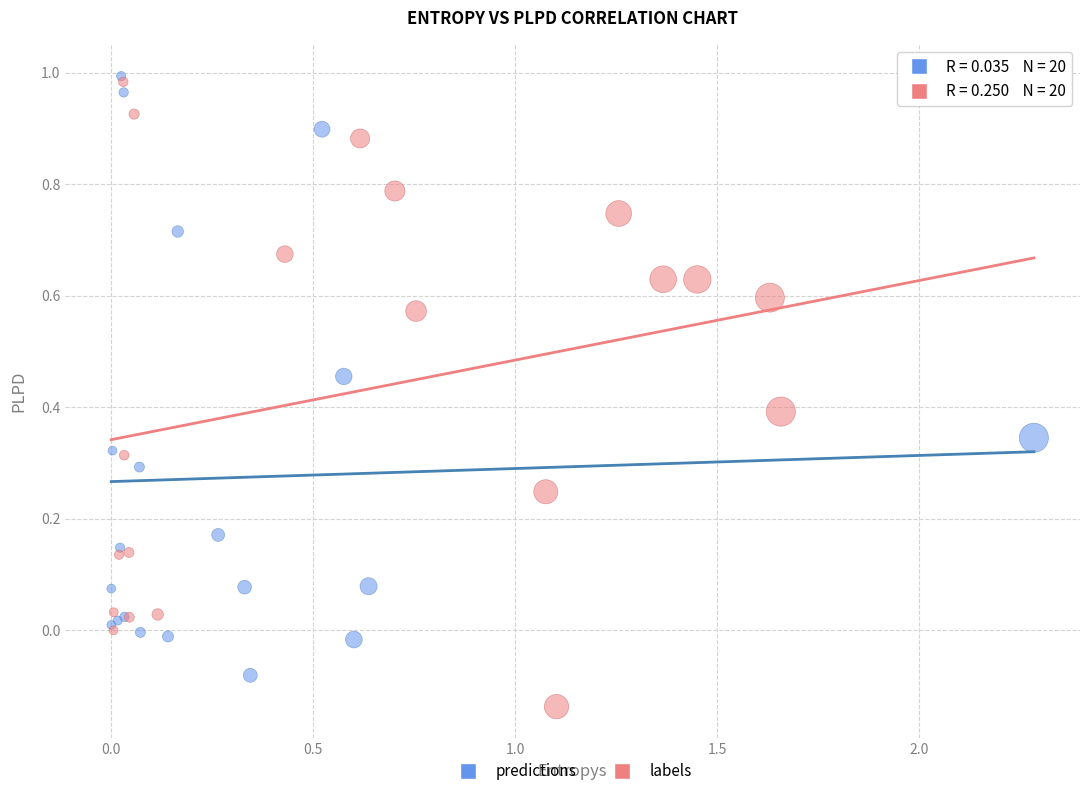

Which series contains the lowest Y value?

labels